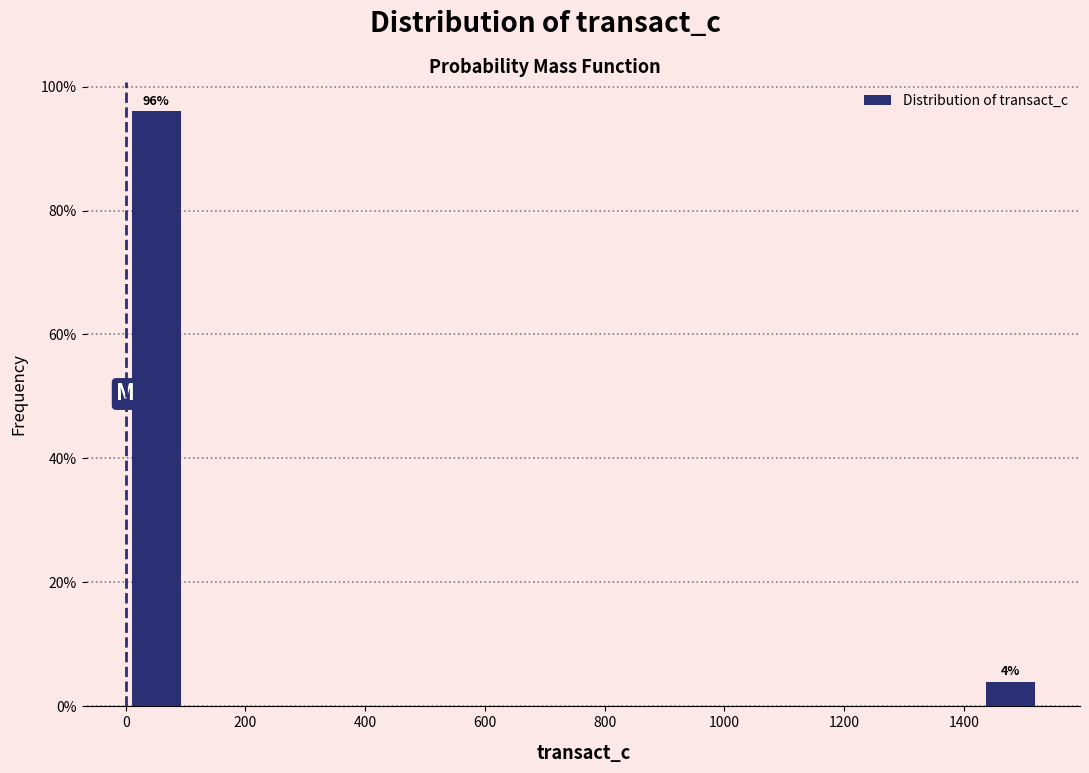

Which range on the x-axis has the tallest bar?

0 to 100